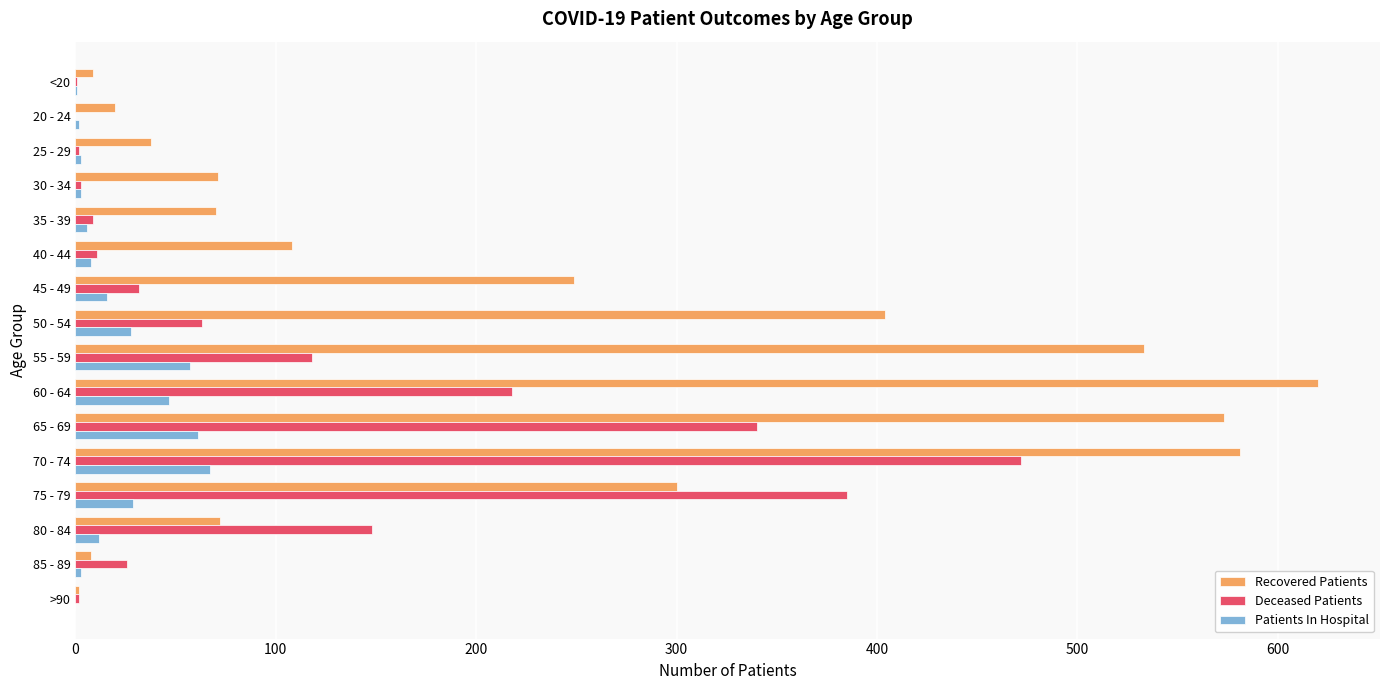

Between 20 - 24 and 55 - 59, which series saw the biggest shift?

Recovered Patients